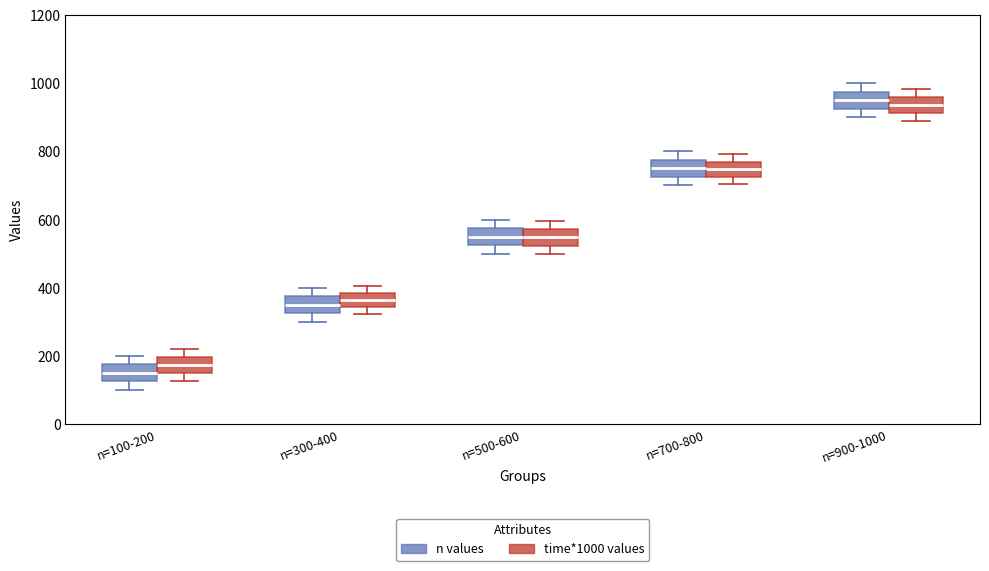

Where does the median line of the box for n=900-1000 (n values) sit on the y-axis? The values are not printed on the chart, so give them approximately, as read against the axis.

960